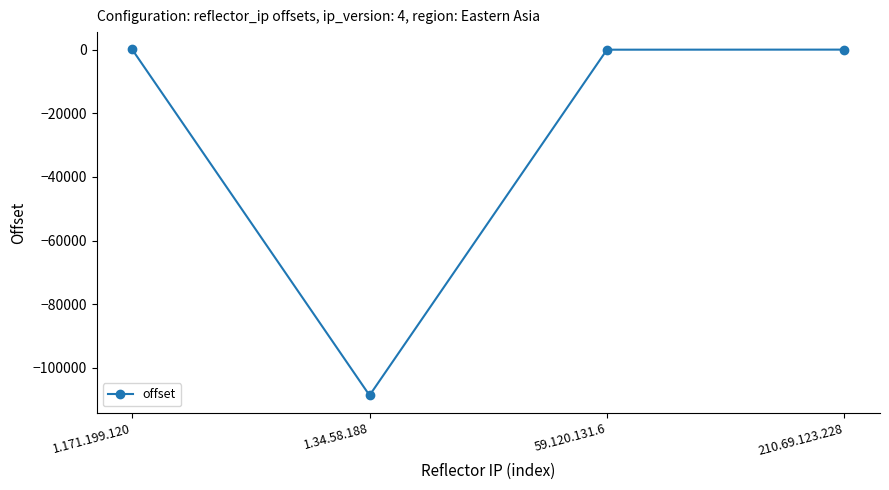

What is the smallest value displayed?

-108679